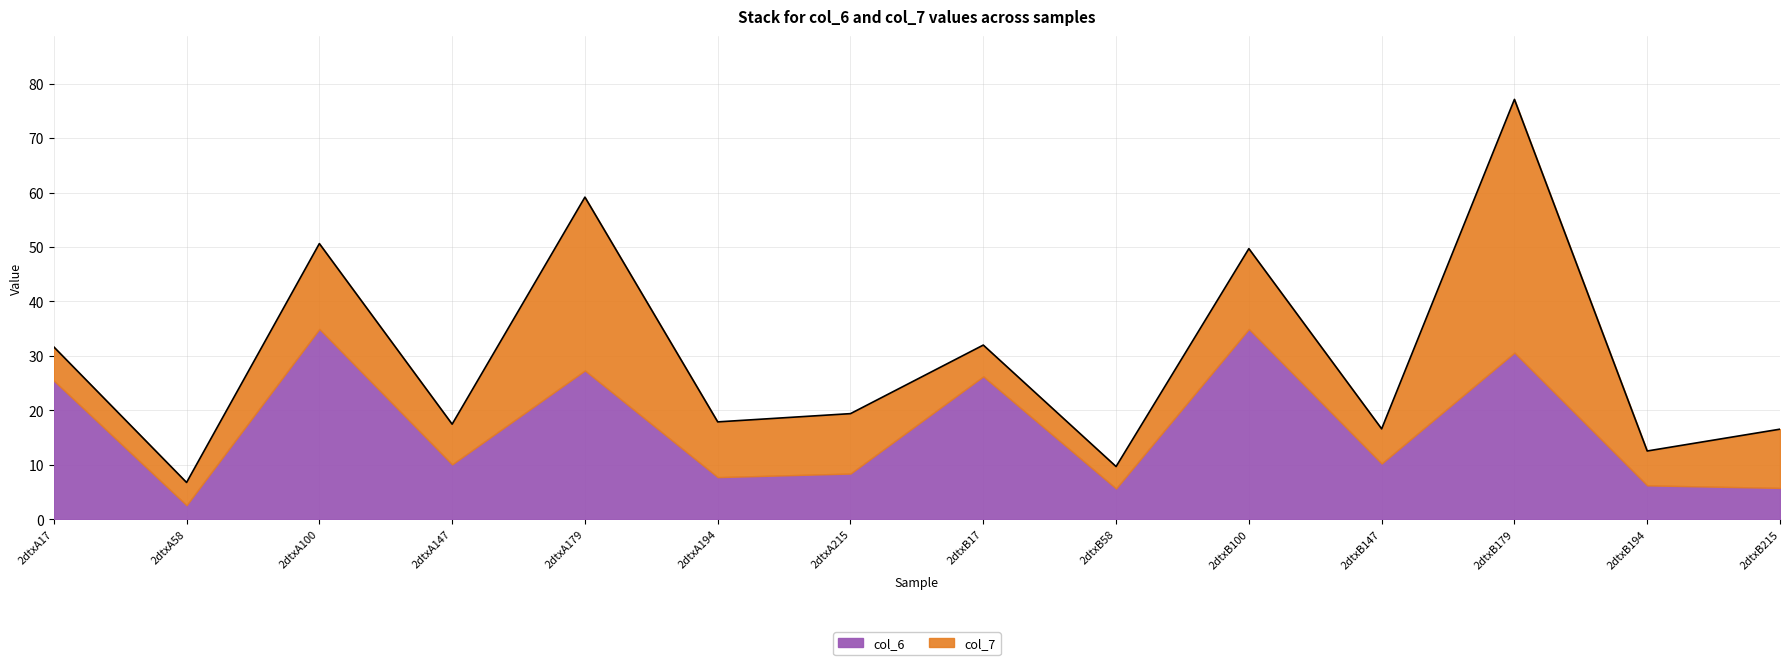

What is the average value of the col_6 series?

16.9